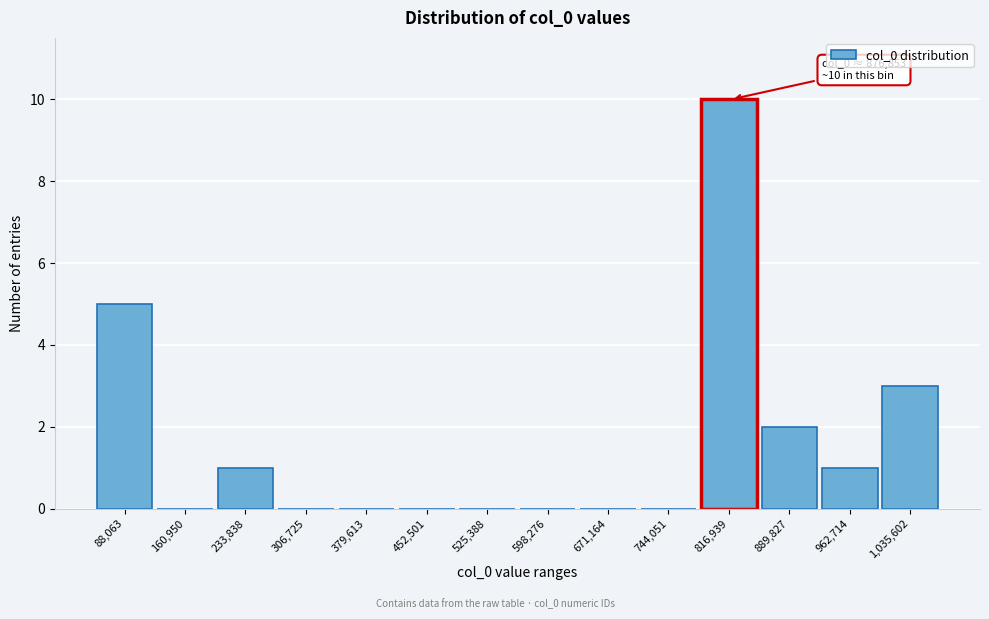

Reading left to right, extract all data points from this chart.

88,063=5	160,950=0	233,838=1	306,725=0	379,613=0	452,501=0	525,388=0	598,276=0	671,164=0	744,051=0	816,939=10	889,827=2	962,714=1	1,035,602=3